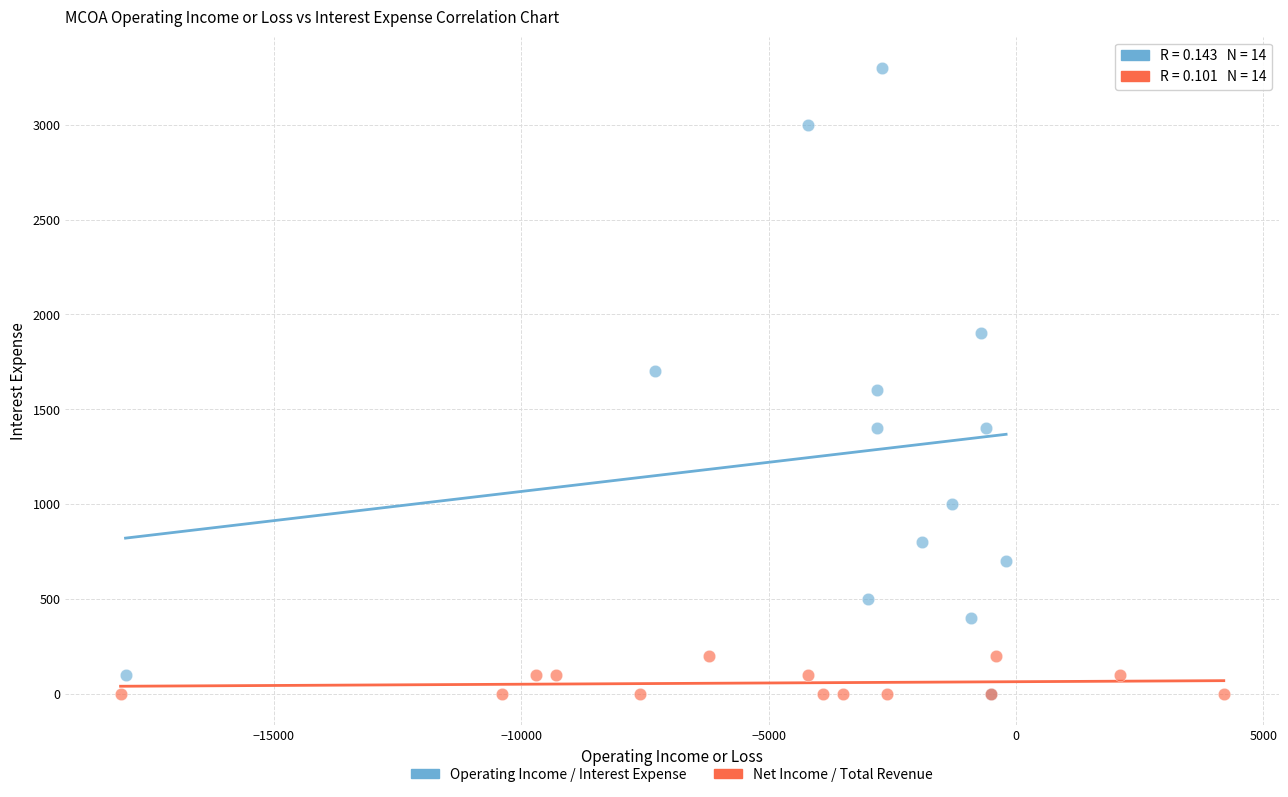

Which series has the widest spread of Y values?

Operating Income / Interest Expense